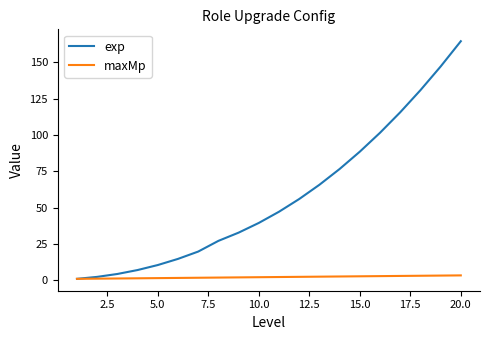

Which series has the largest total across all categories?

exp